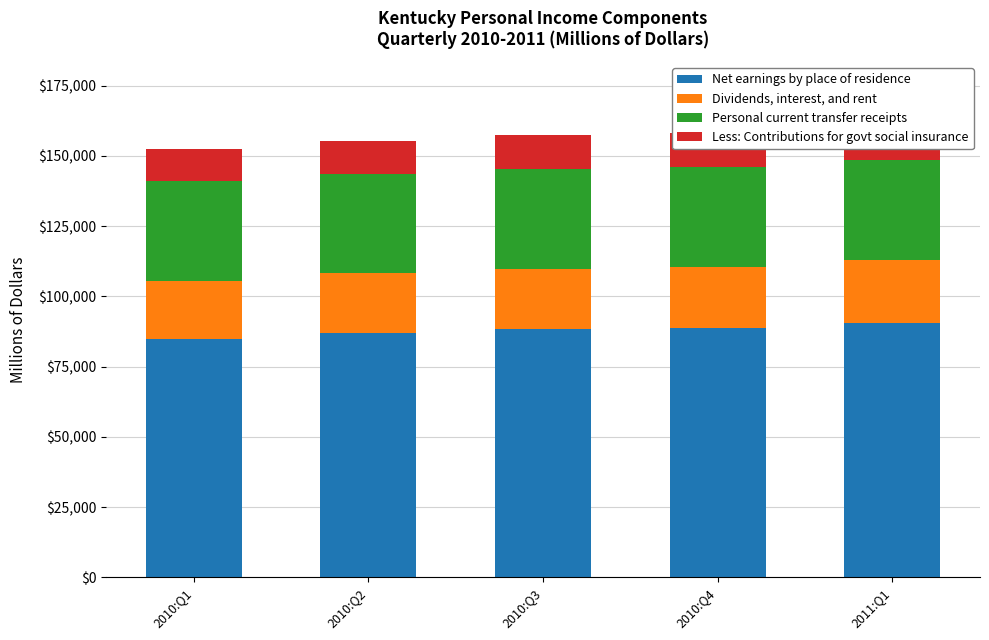

The Dividends, interest, and rent series shows 20874.1 at 2010:Q1. True or false?

True